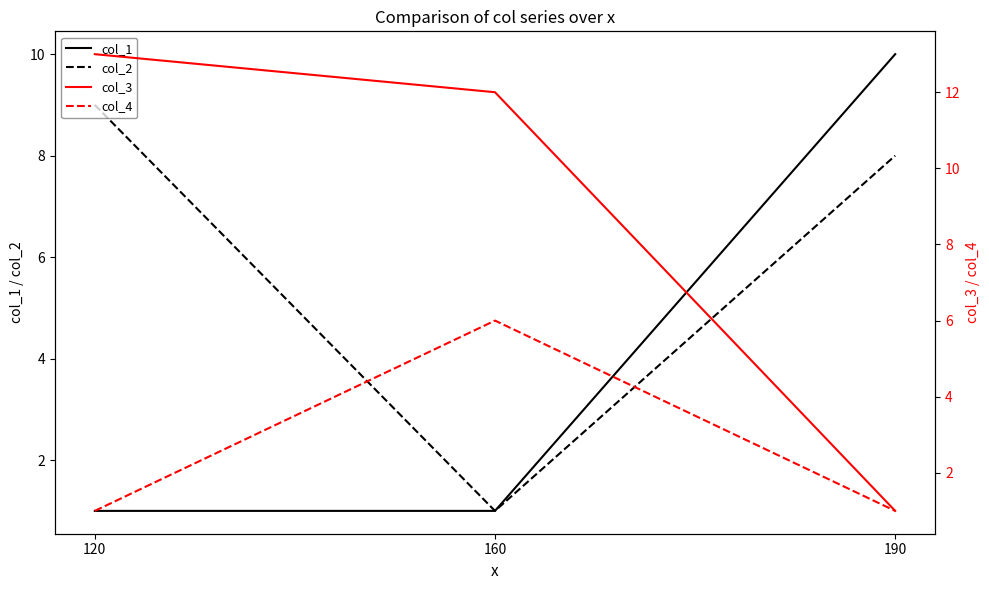

The value of col_4 at 120 is 1. True or false?

True